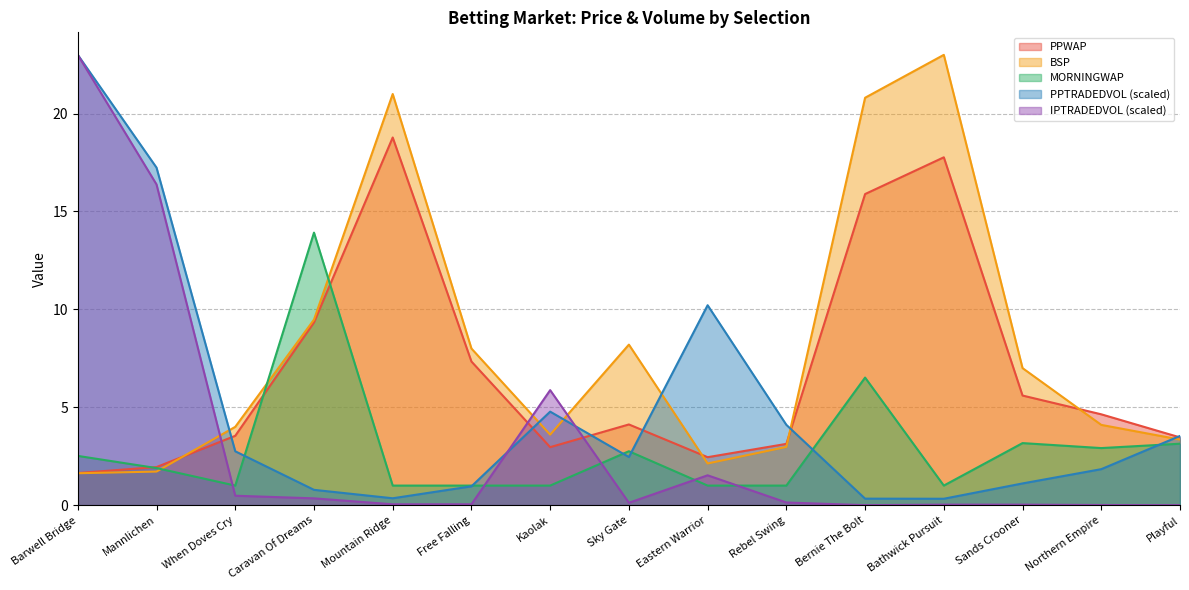

What is the average value of the MORNINGWAP series?

2.9